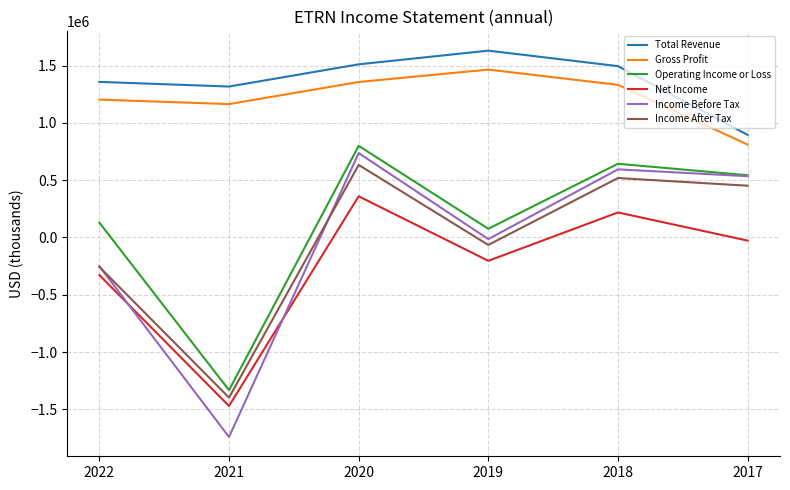

True or false: Income After Tax and Gross Profit cross at least once.

False